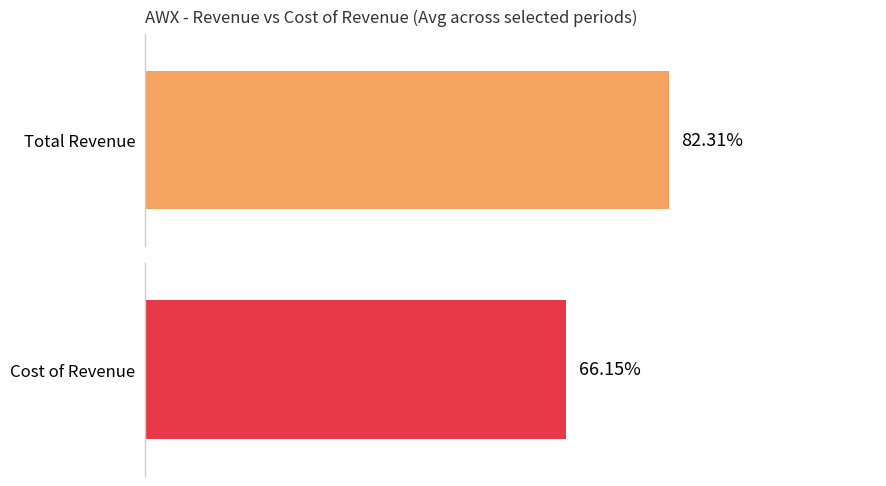

Is the value of Cost of Revenue at 2019-06-30 greater than the value of Total Revenue at 2022-06-30?

No